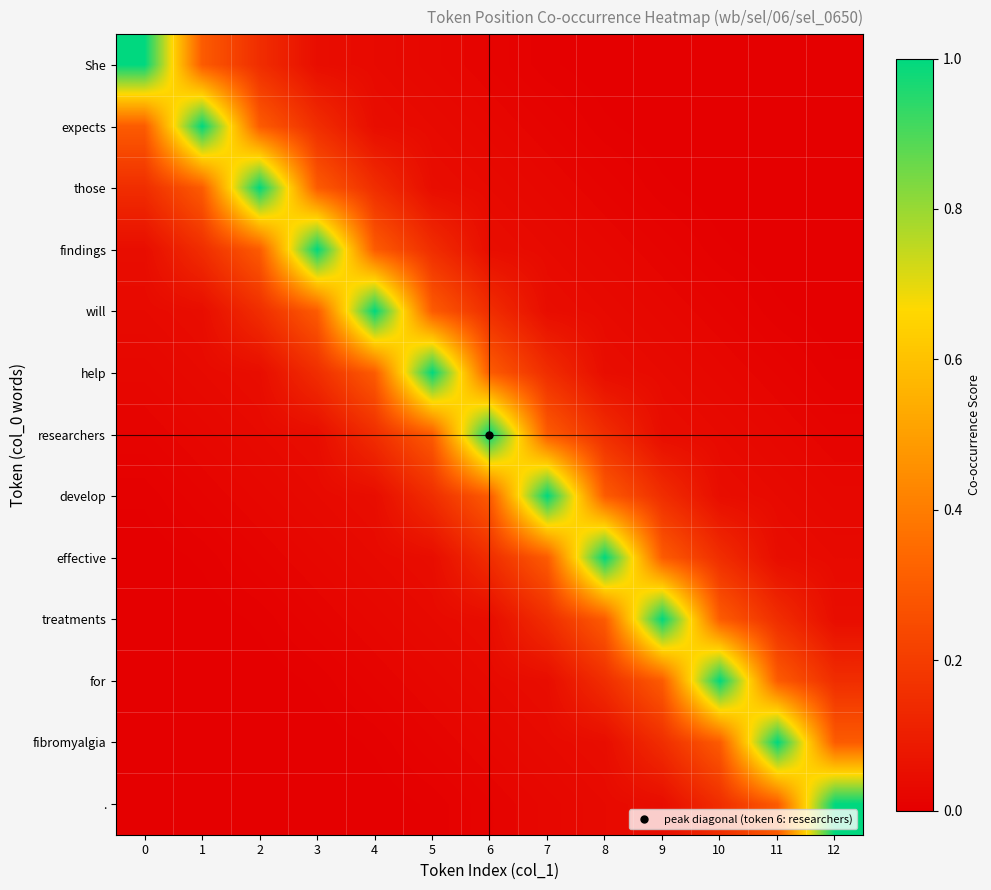

Count the number of categories in the chart.

13